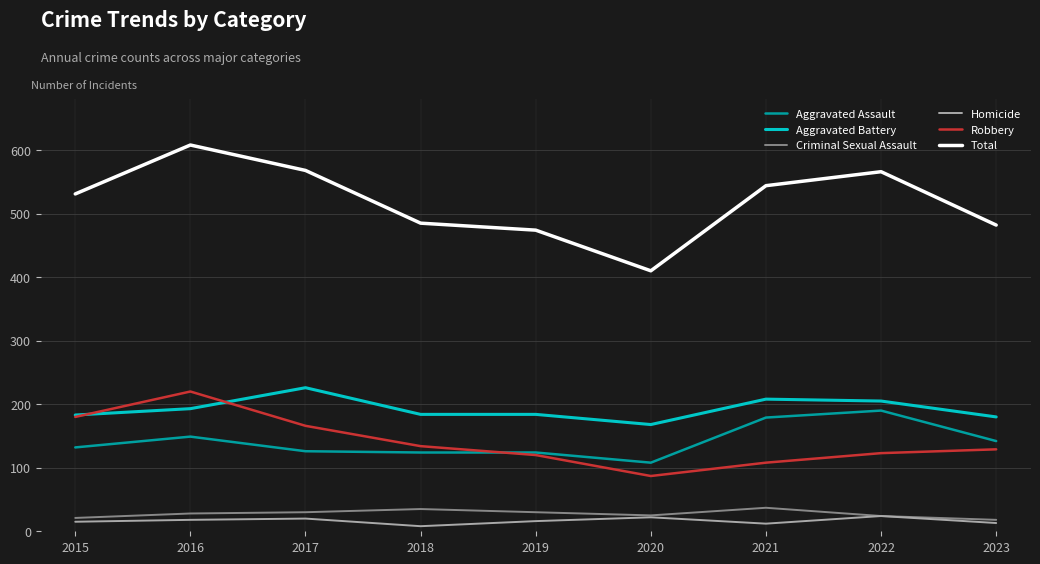

True or false: Aggravated Assault has a value of 282 at 2021.

False